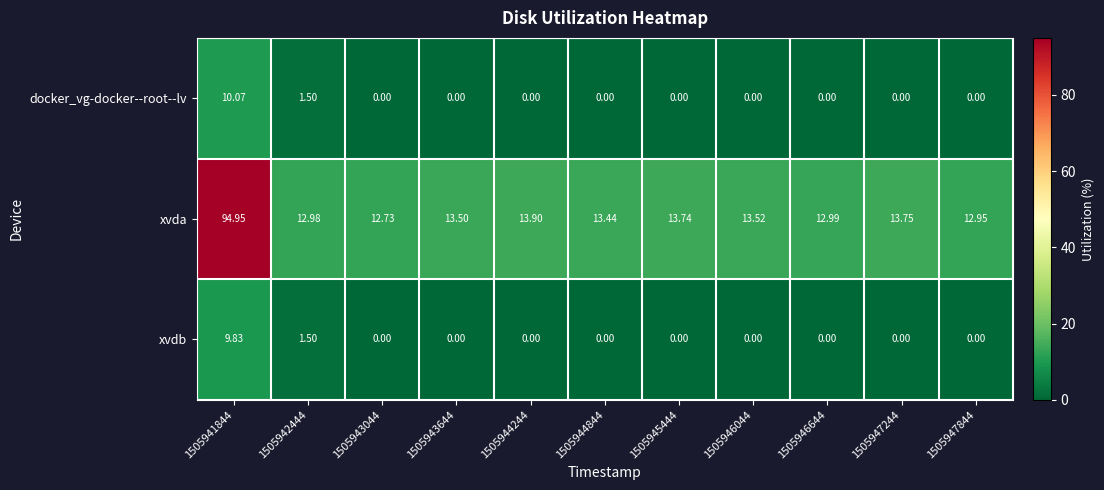

Between 1505943644 and 1505947844, which series saw the biggest shift?

xvda